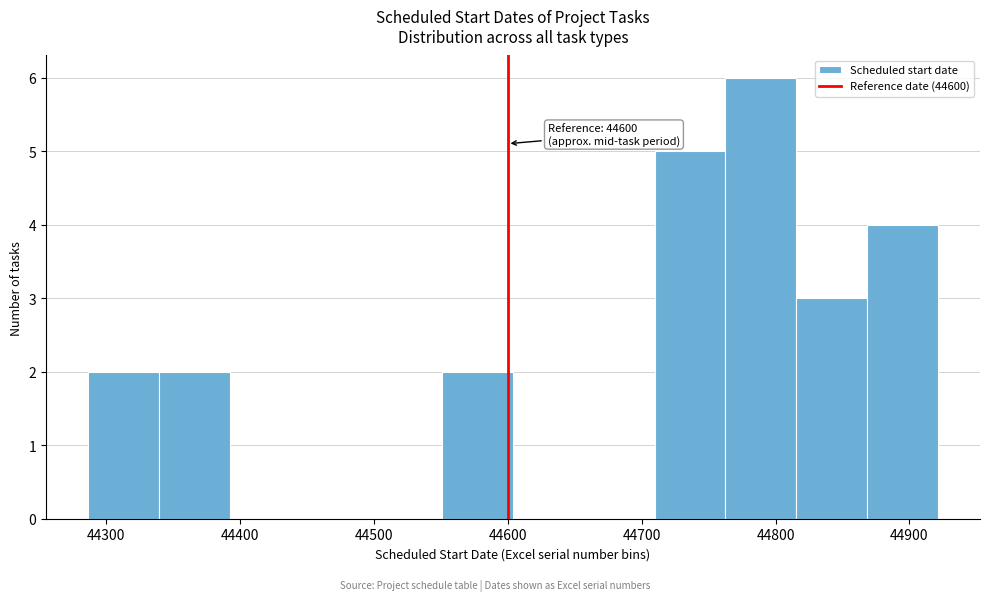

Over which range of the x-axis is the bar tallest?

44760 to 44820